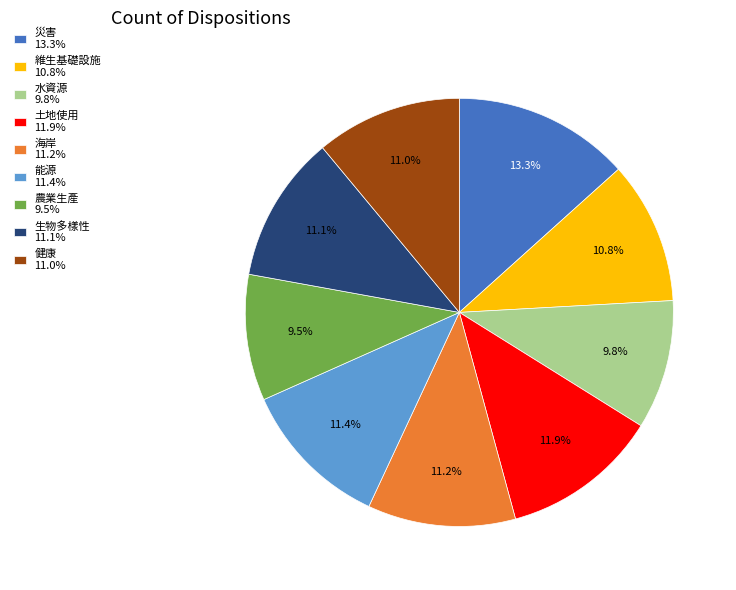

To the nearest percent, what is the difference between the 土地使用 and 災害 slice percentages?

1%